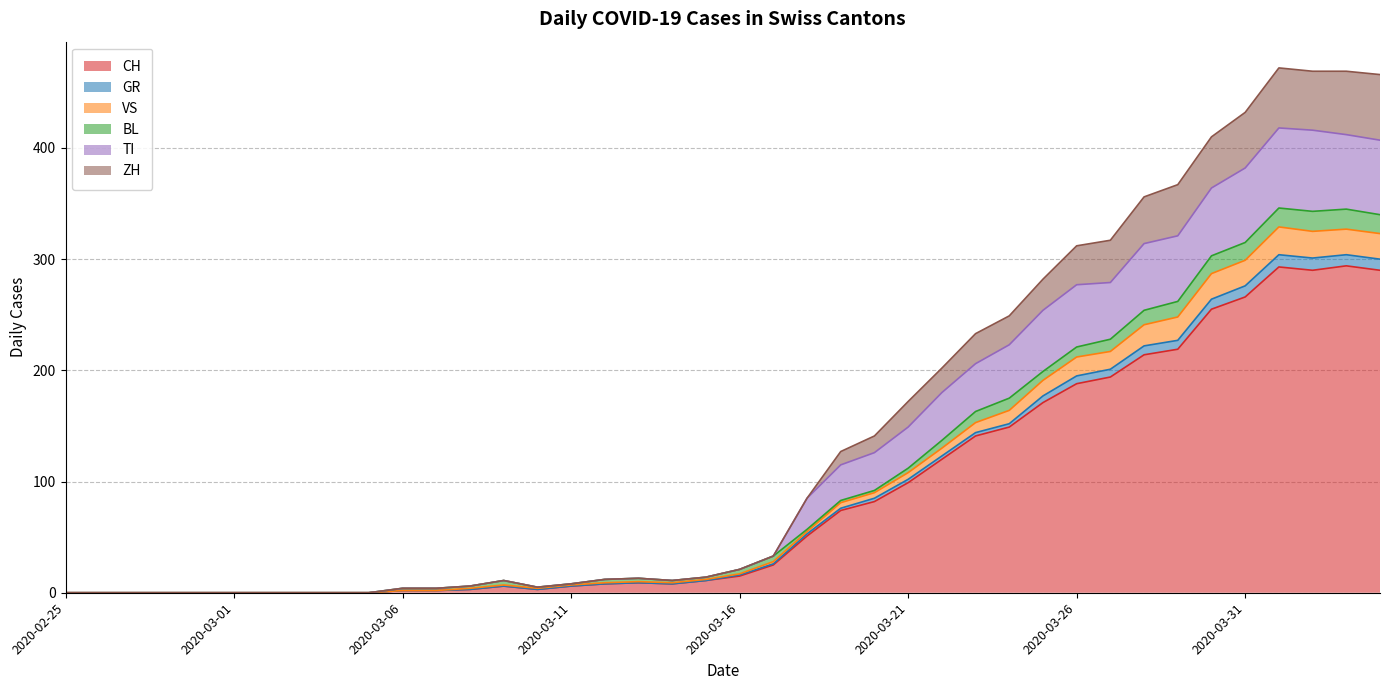

How many positive values does the TI series have?

30